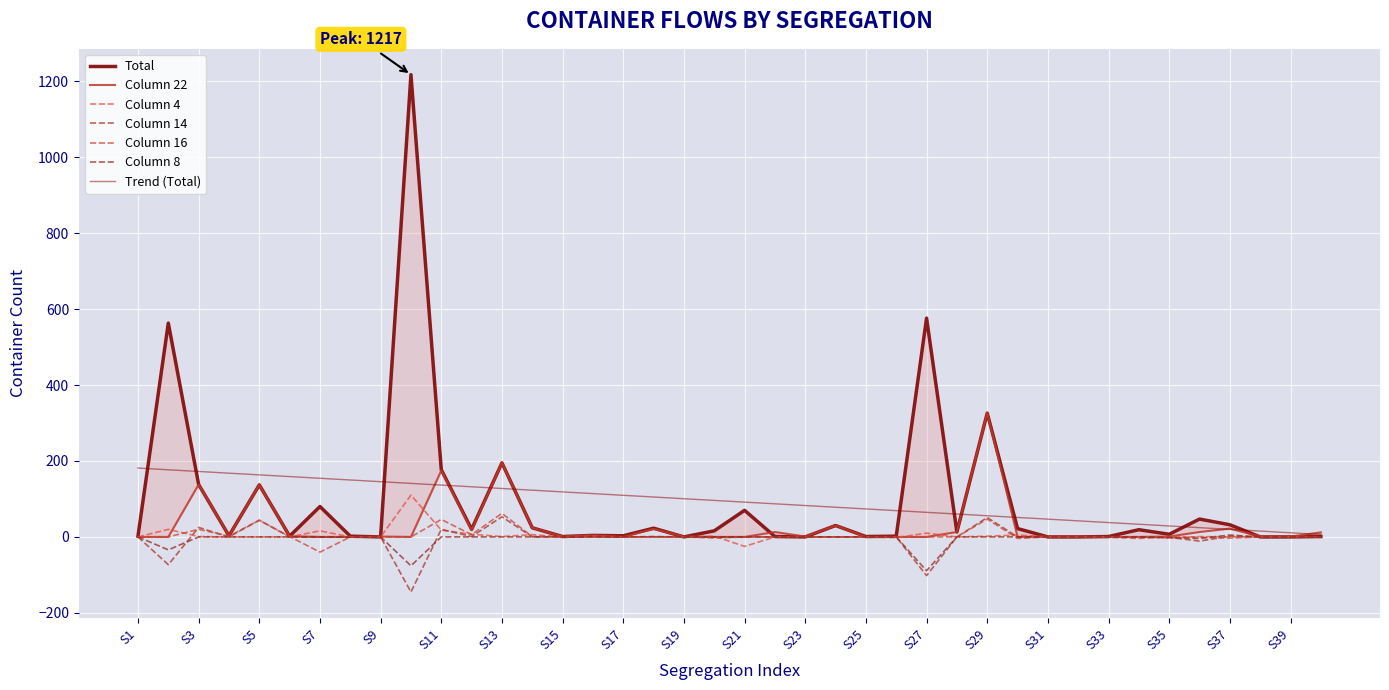

Which series has the widest spread of values?

Total